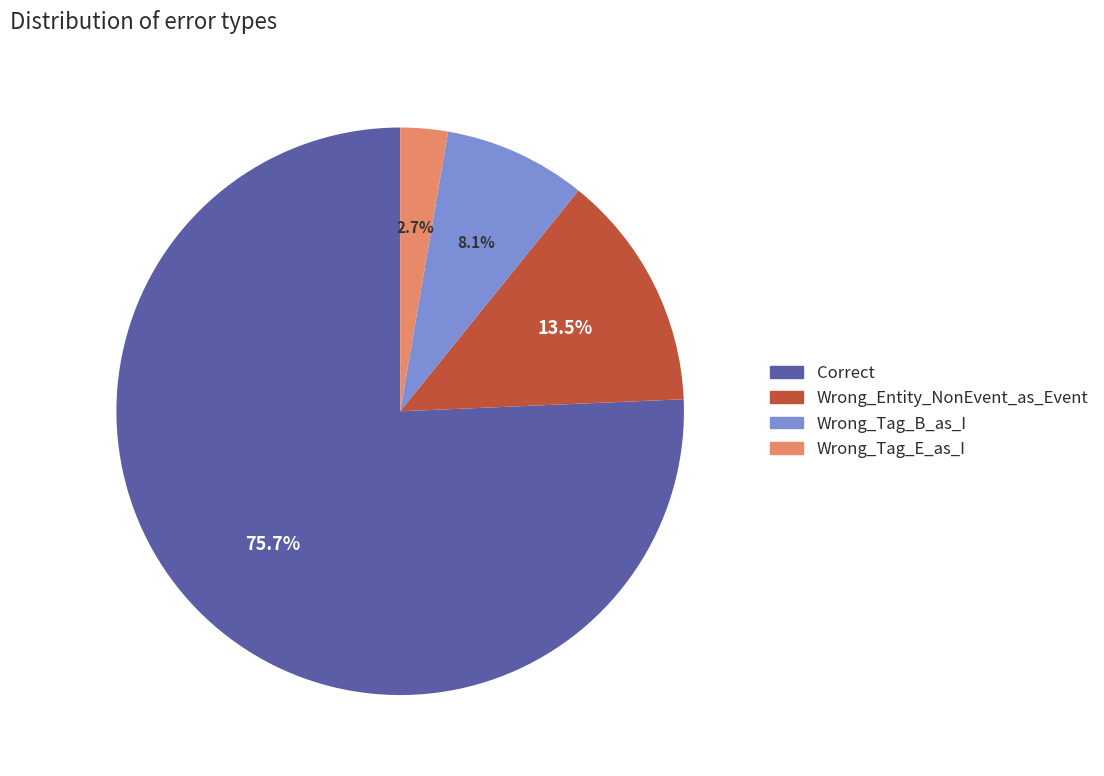

What is the total percentage of Wrong_Tag_E_as_I and Correct?

78.4%